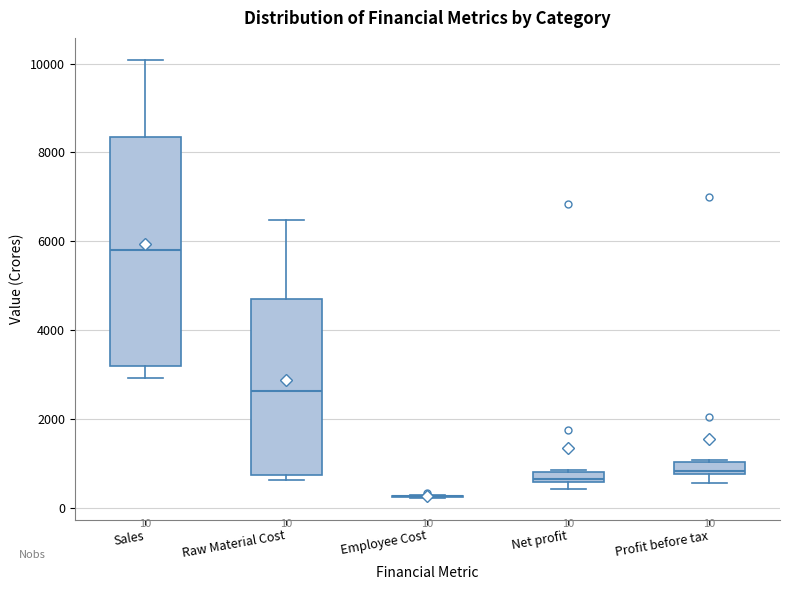

Comparing the boxes themselves (not the whiskers), which one is the tallest?

Sales